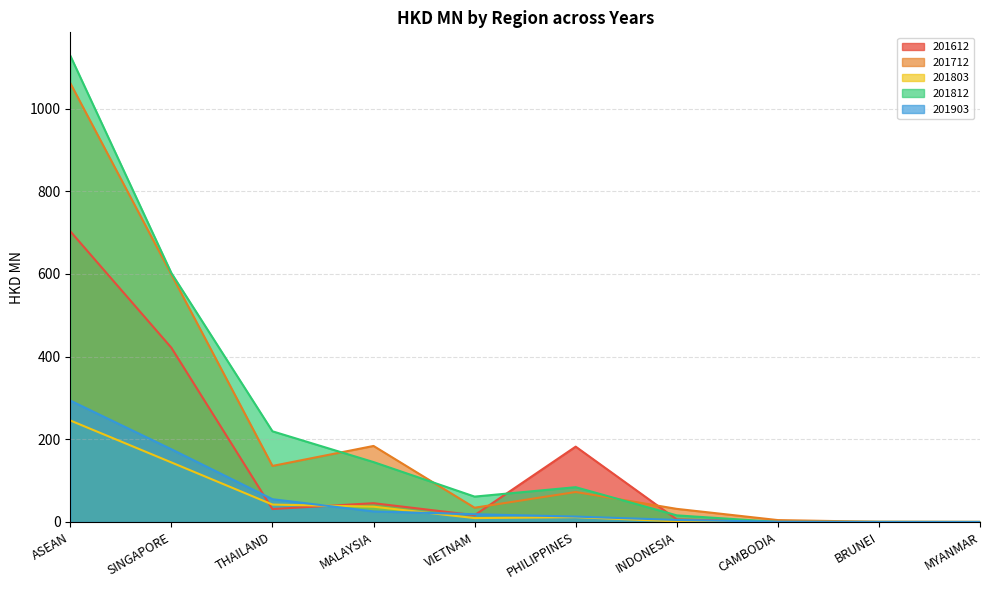

Reading right to left, list all the values displayed in this chart.

201612: 0.0	0.1	0.3	6.2	182.2	16.4	45.4	31.2	421.4	703.1
201712: 0.0	0.3	4.5	31.7	72.5	34.4	183.8	135.5	598.7	1061.5
201803: 0.0	0.0	0.0	1.4	11.6	9.4	37.0	42.1	144.0	245.5
201812: 0.0	0.2	0.0	15.9	84.1	61.3	144.9	219.3	602.2	1127.9
201903: 0.0	0.0	0.5	4.9	13.0	18.7	25.5	55.0	175.9	293.6